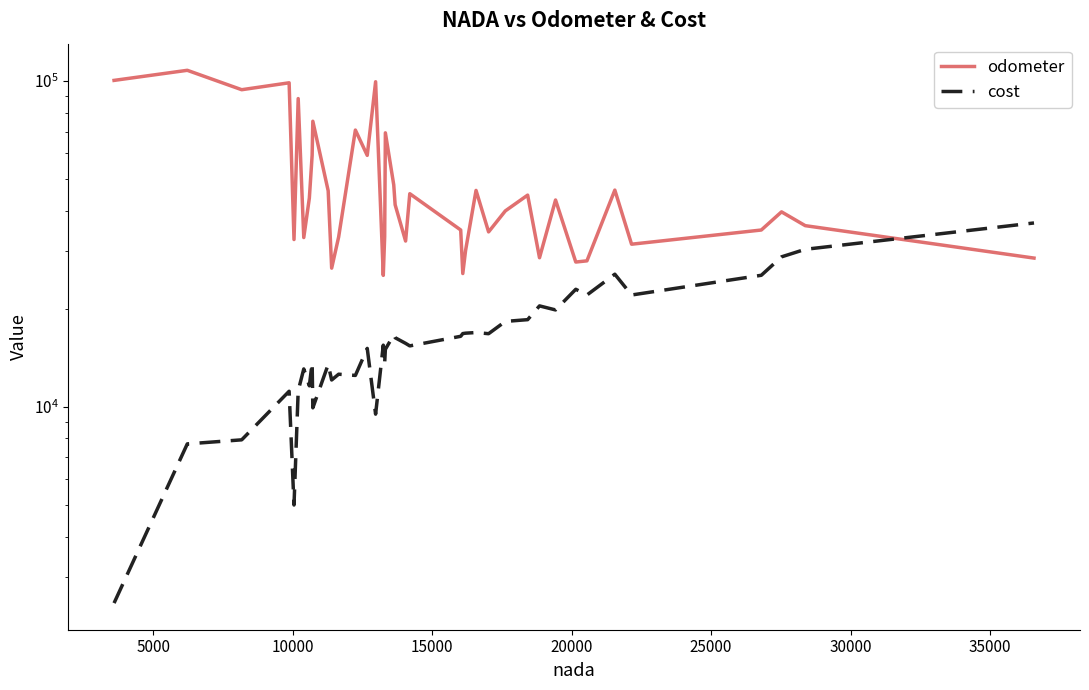

What is the difference between the second highest and minimum values in the cost series?

27955